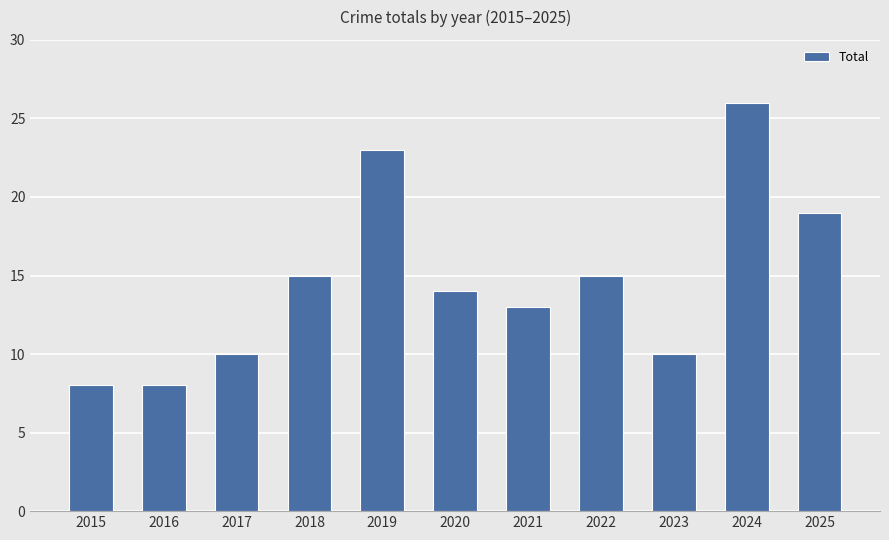

The value at 2019 is 35. True or false?

False